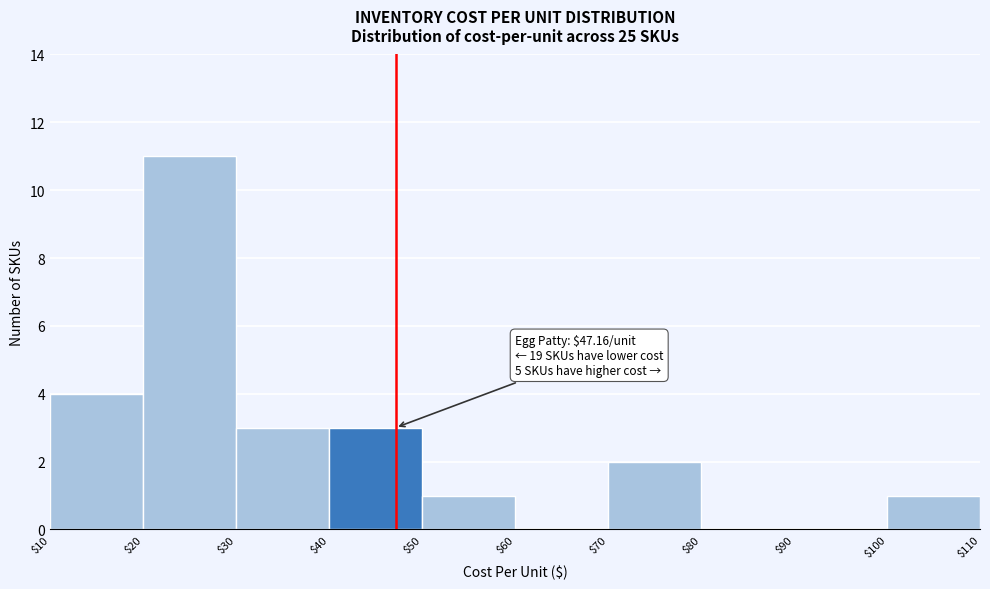

Over which range of the x-axis is the bar tallest?

$20 to $30